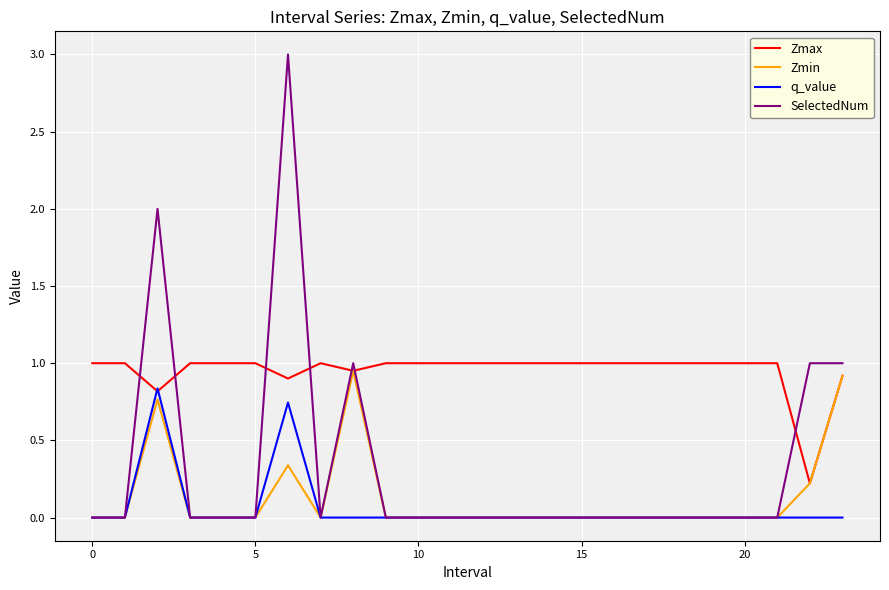

What is the average value of the Zmin series?

0.1